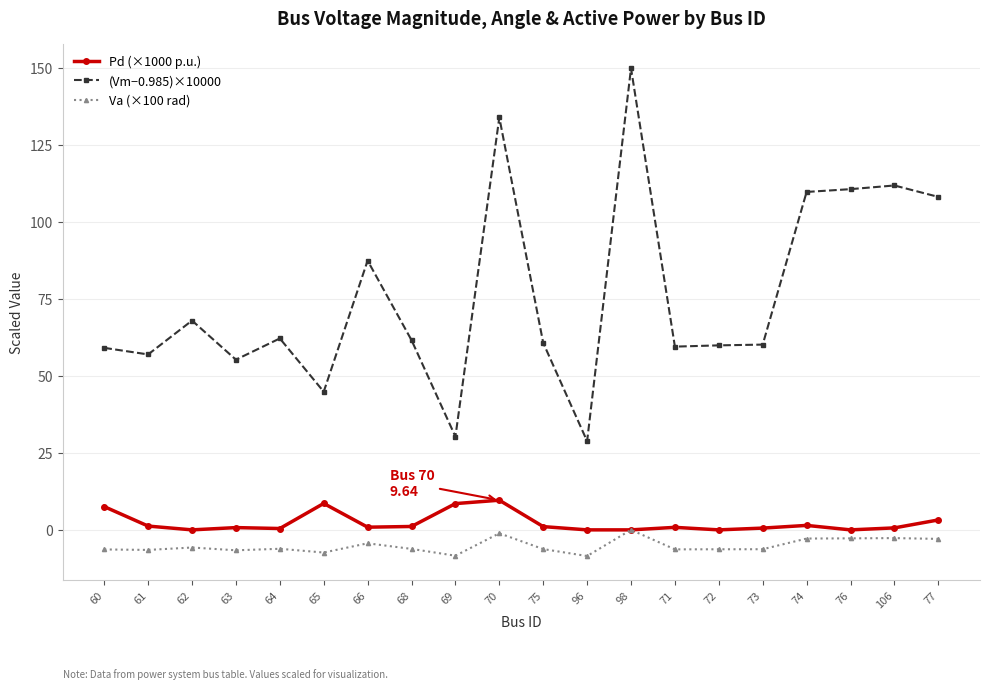

What are all the series names shown in the legend?

Pd (×1000 p.u.), (Vm−0.985)×10000, Va (×100 rad)